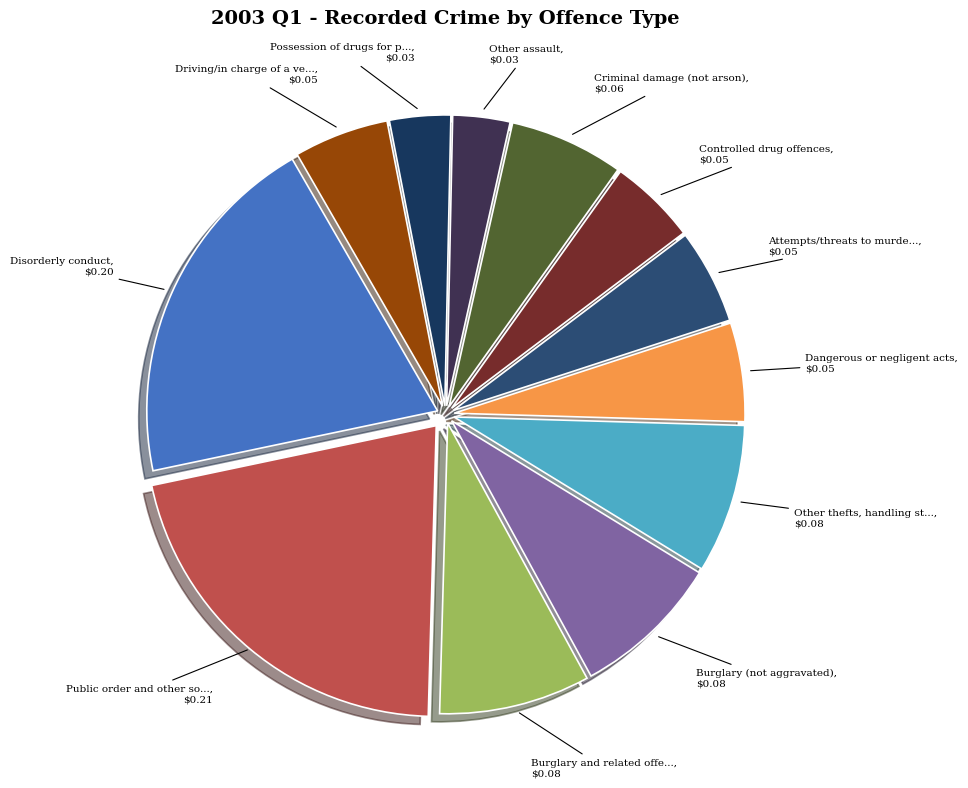

How many slices are in this pie chart?

12